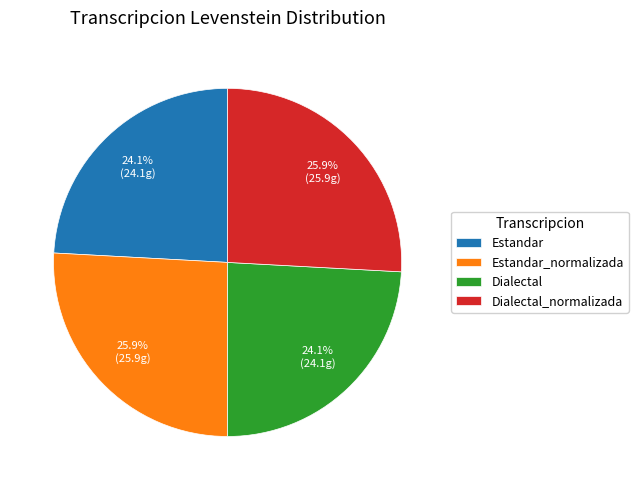

Is Dialectal the majority of the pie?

No